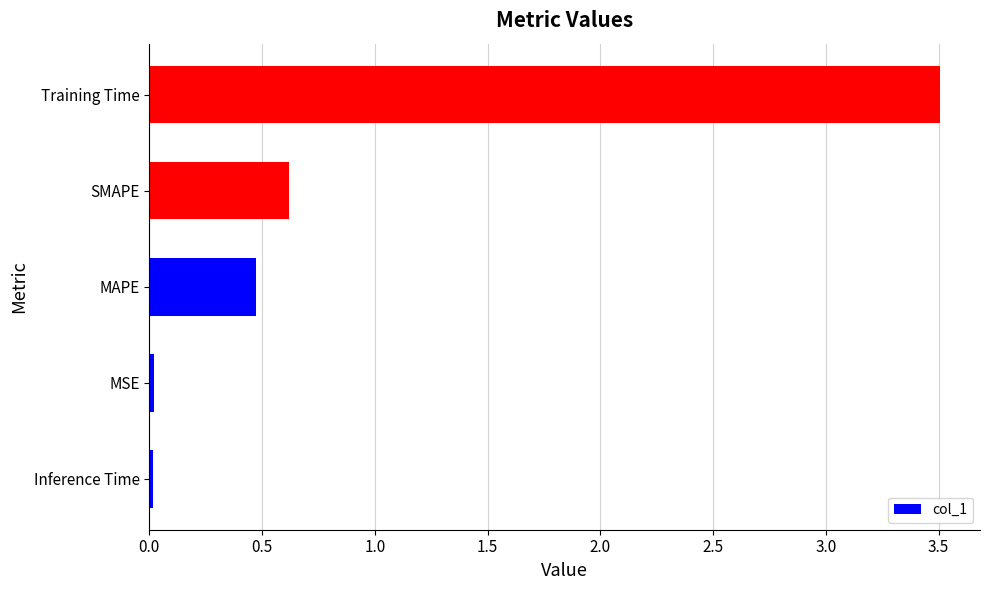

What is the maximum value shown in the chart?

3.5